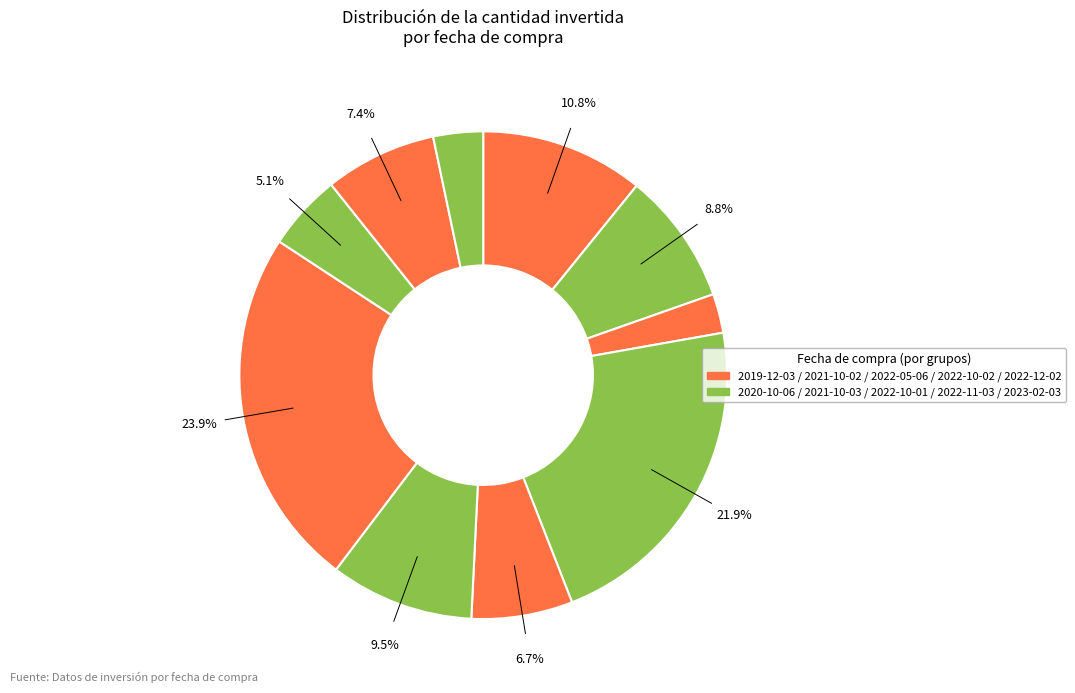

Count the number of slices in the pie.

10